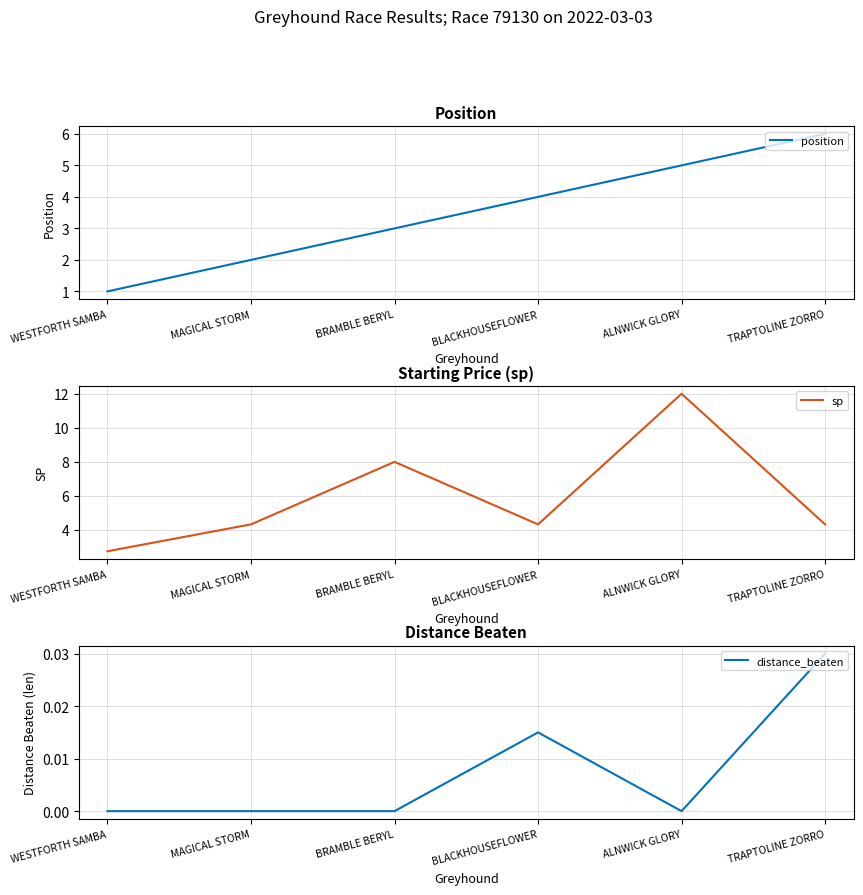

What are all the series names shown in the legend?

position, sp, distance_beaten